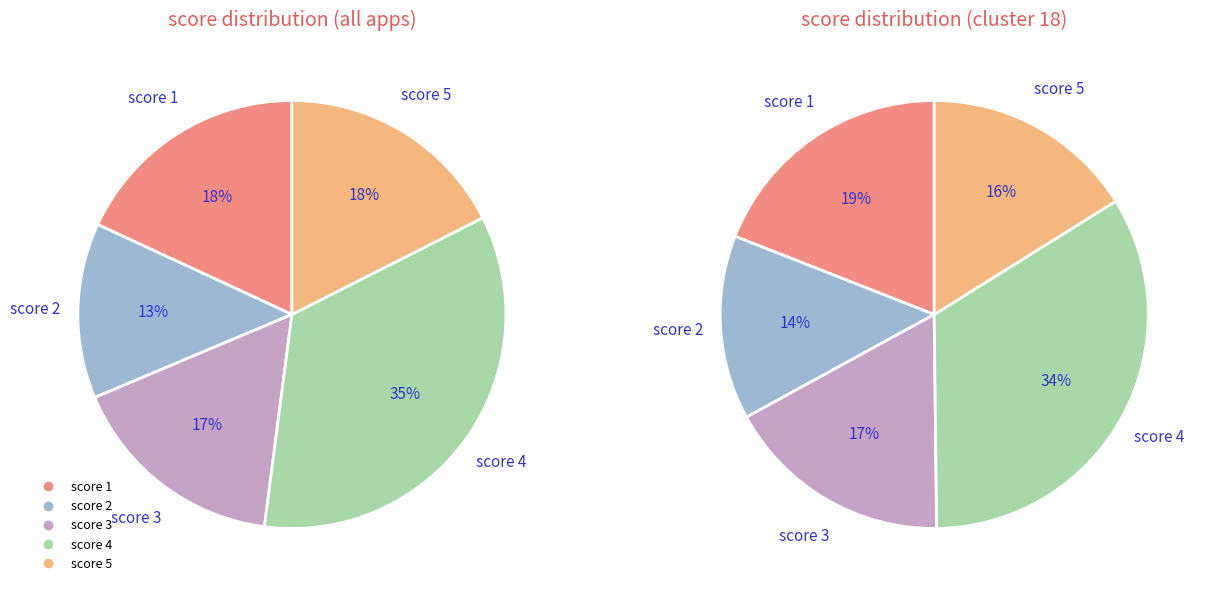

Combined, do 3 and 1 account for over 50%?

No